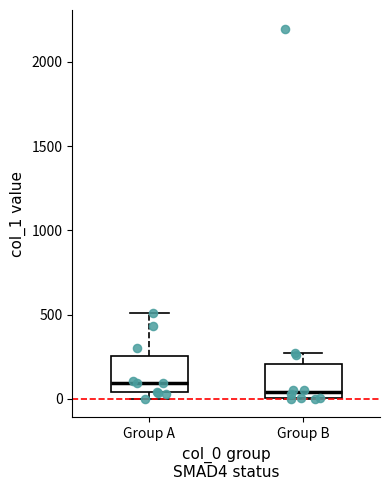

Reading left to right, read every box against the y-axis: the position of its median line, the range the box covers, and the ends of its whiskers. The values are not printed on the chart, so give them approximately, as read against the axis.

Group A: median 100, box 50 to 250, whiskers 0 to 500
Group B: median 50, box 0 to 200, whiskers 0 to 300